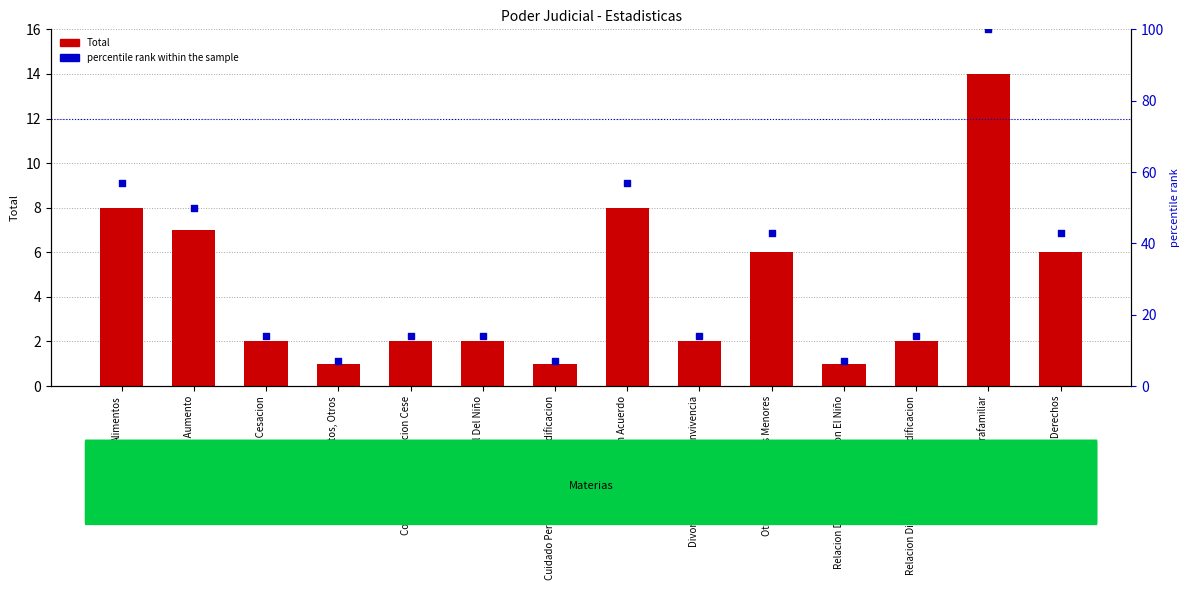

Which series reaches the maximum Y coordinate?

percentile rank within the sample